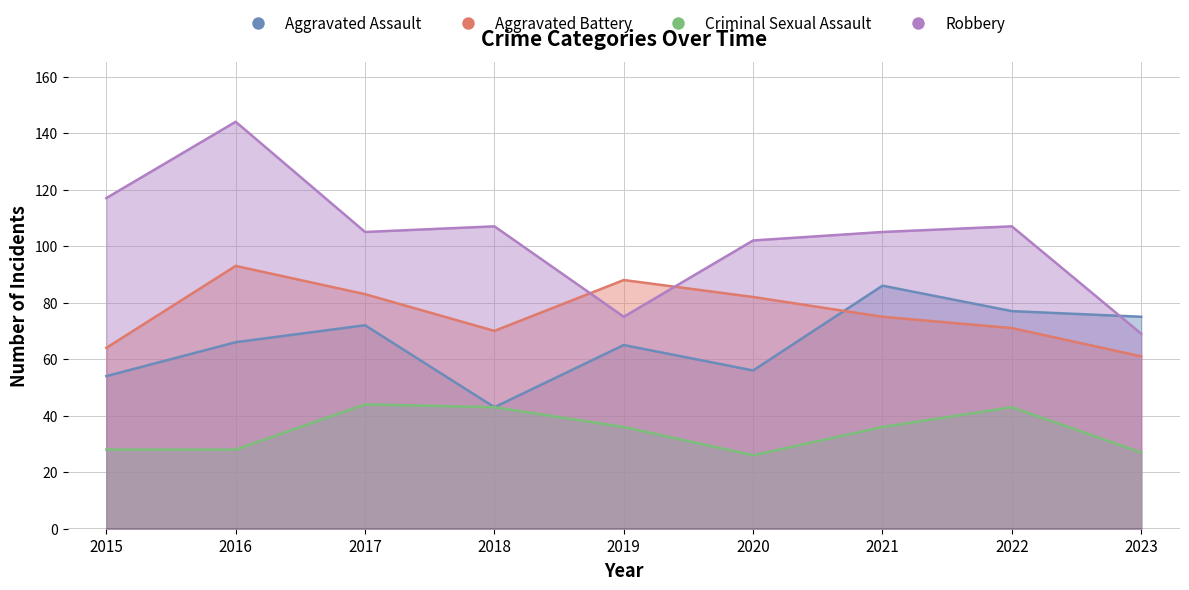

What is the total value across all series at 2019?

264